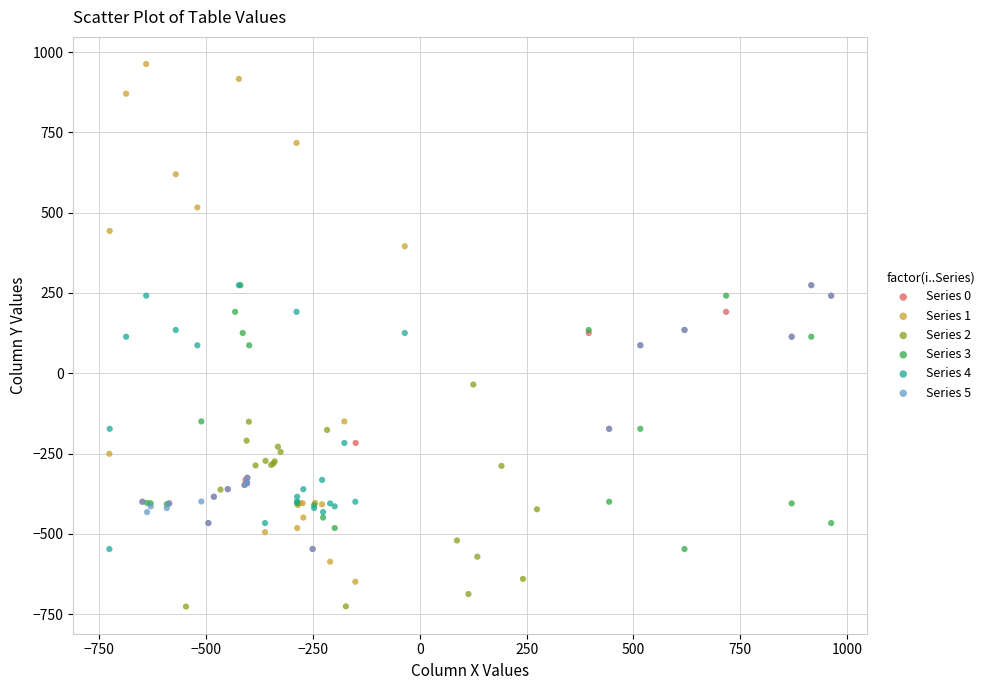

Which series contains the lowest Y value?

Series 2